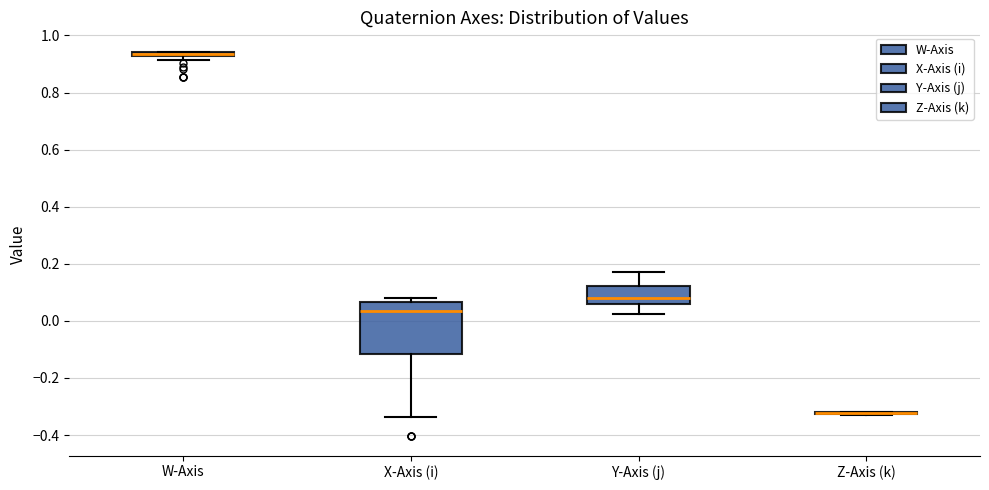

Where does the lower whisker of the box for Y-Axis (j) end on the y-axis? The values are not printed on the chart, so give them approximately, as read against the axis.

0.02